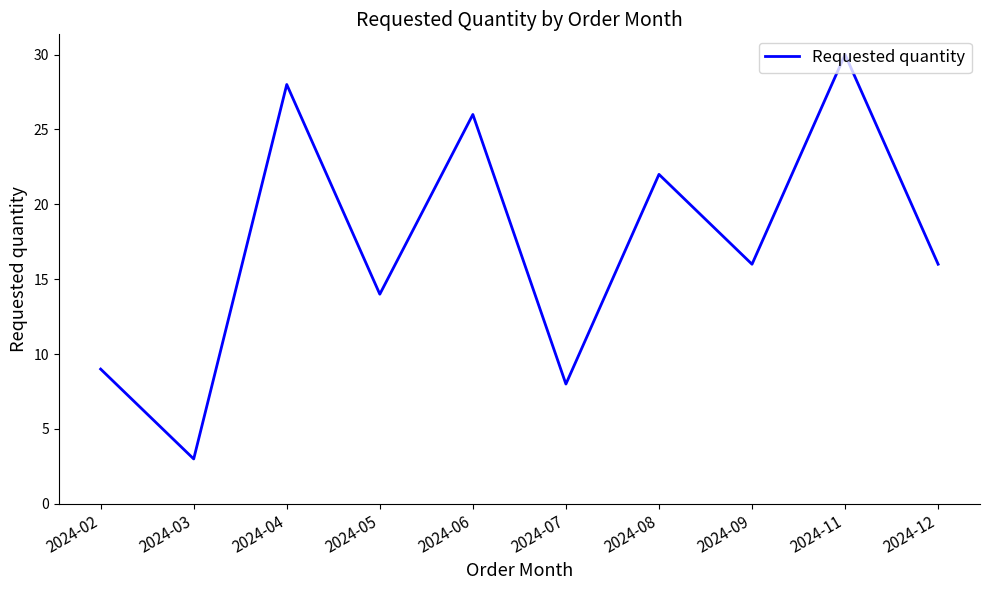

Reading right to left, list all the values displayed in this chart.

2024-12=16	2024-11=30	2024-09=16	2024-08=22	2024-07=8	2024-06=26	2024-05=14	2024-04=28	2024-03=3	2024-02=9